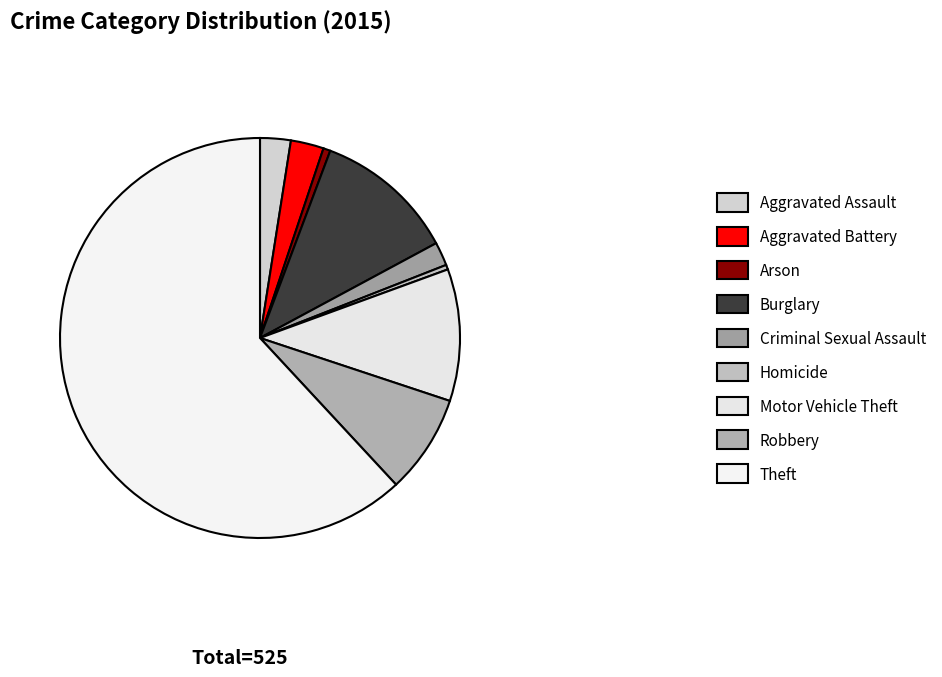

Rank the categories by value from highest to lowest.

Theft, Burglary, Motor Vehicle Theft, Robbery, Aggravated Battery, Aggravated Assault, Criminal Sexual Assault, Arson, Homicide